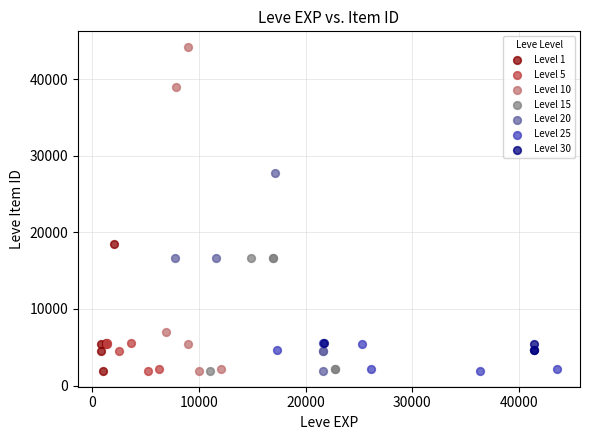

What are all the series names shown in the legend?

Level 1, Level 5, Level 10, Level 15, Level 20, Level 25, Level 30